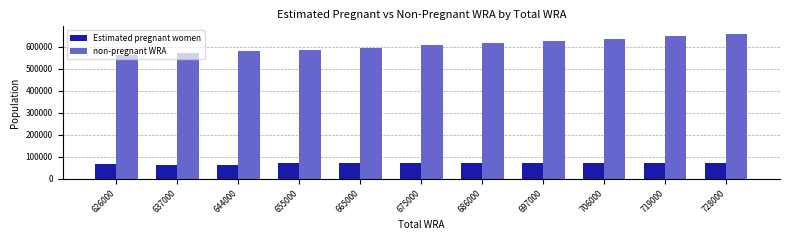

What is the value of the non-pregnant WRA bar at the 10th from the left?

649466.3